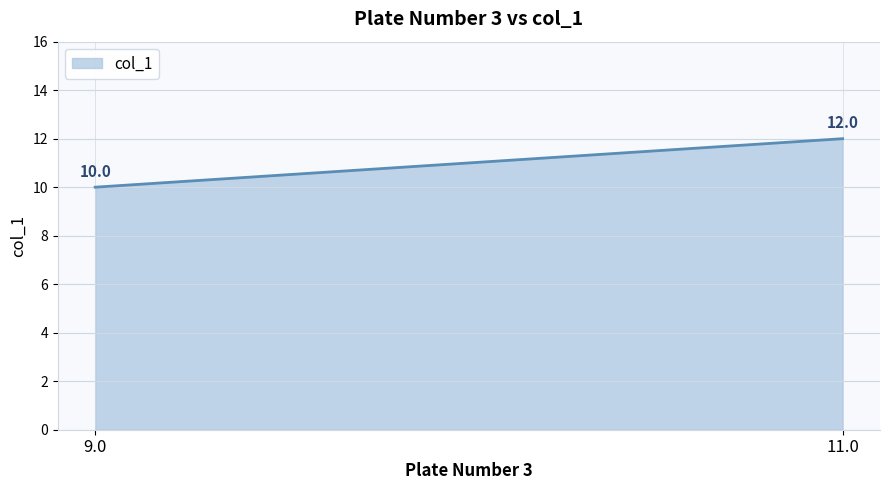

Reading right to left, list all the values displayed in this chart.

11.0=12	9.0=10